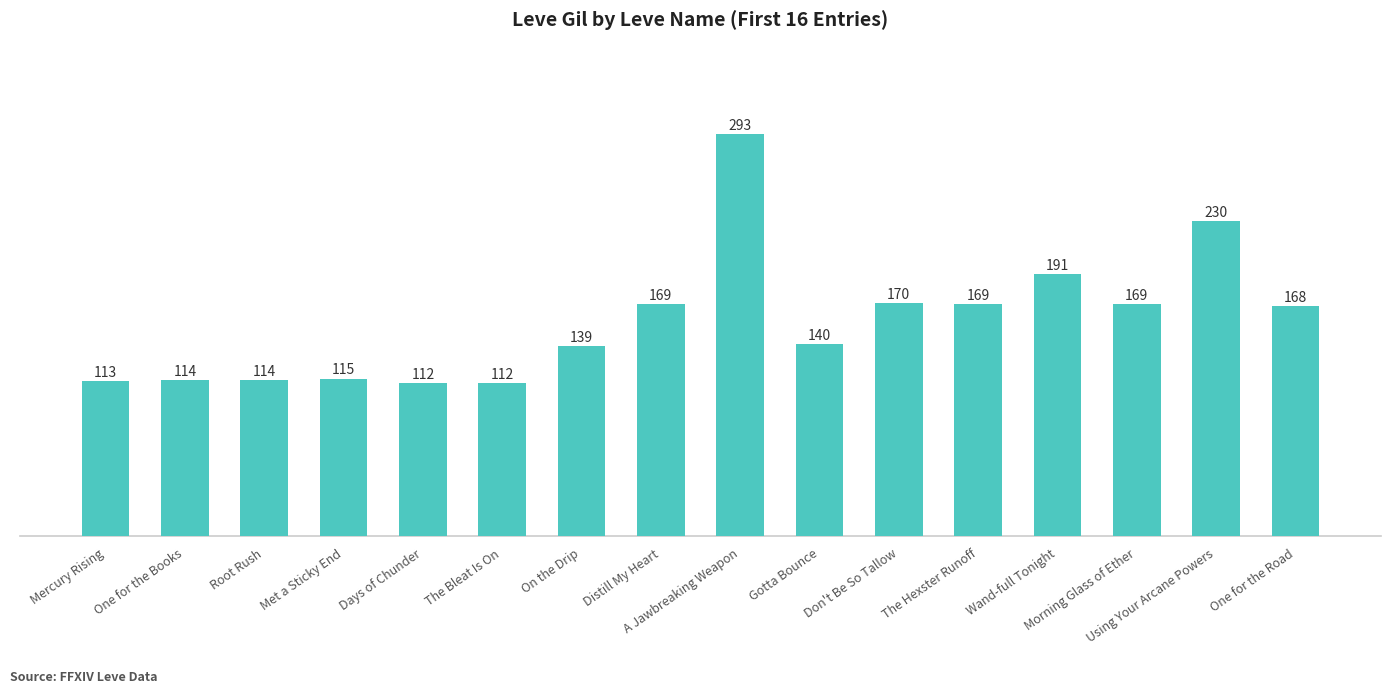

Reading left to right, transcribe all the data shown in this chart.

113	114	114	115	112	112	139	169	293	140	170	169	191	169	230	168